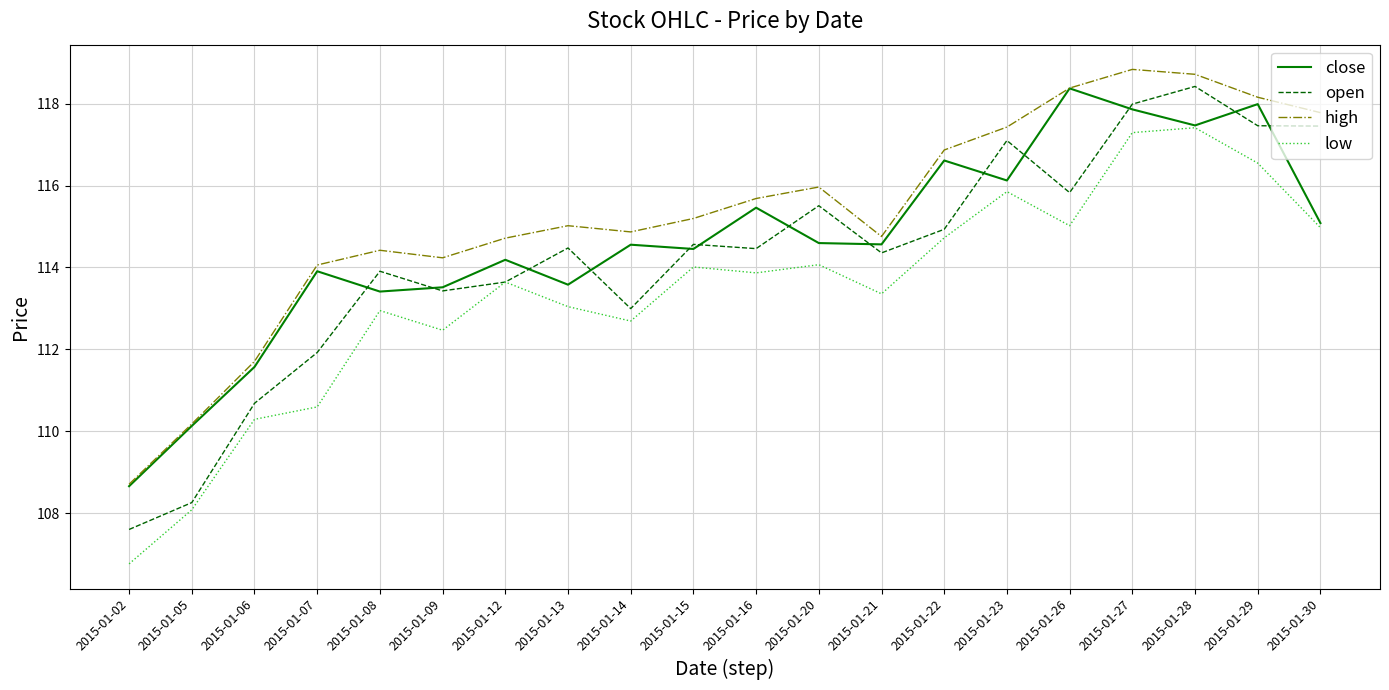

What is the spread (max minus min) of values at 2015-01-02?

1.9